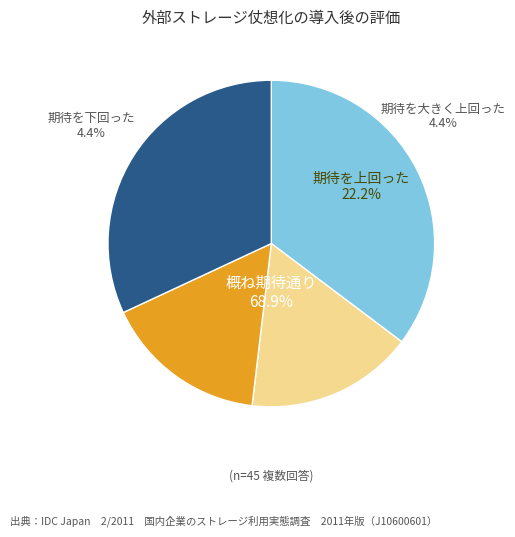

Is it true that 63028188 is 13% of the pie?

False